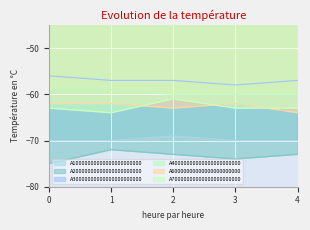

Reading left to right, list all the values displayed in this chart.

A10000000000000000000000: -70	-70	-69	-70	-70
A20000000000000000000000: -75	-72	-73	-74	-73
A30000000000000000000000: -56	-57	-57	-58	-57
A40000000000000000000000: -59	-59	-60	-60	-60
A60000000000000000000000: -62	-62	-63	-62	-64
A70000000000000000000000: -63	-64	-61	-63	-63